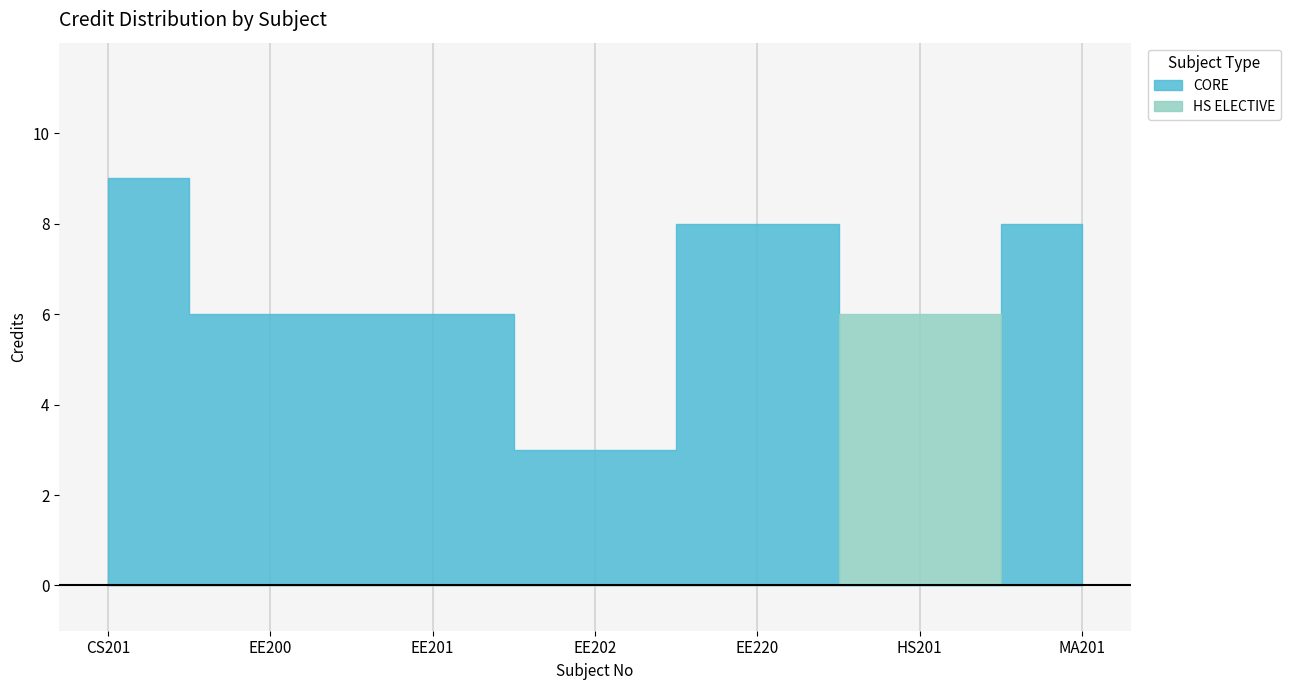

How many interior local peaks (higher than both neighbors) does the data have?

1